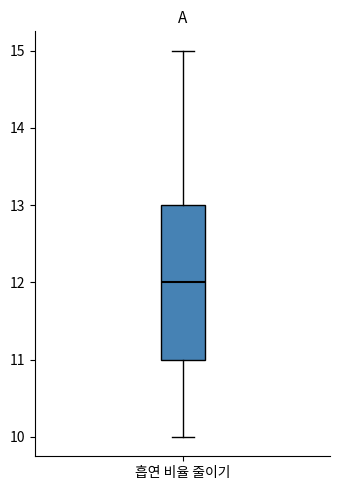

Read this box plot against the y-axis: the position of the median line, the range covered by the box, and the ends of both whiskers. The values are not printed on the chart, so give them approximately, as read against the axis.

median 12, box 11 to 13, whiskers 10 to 15